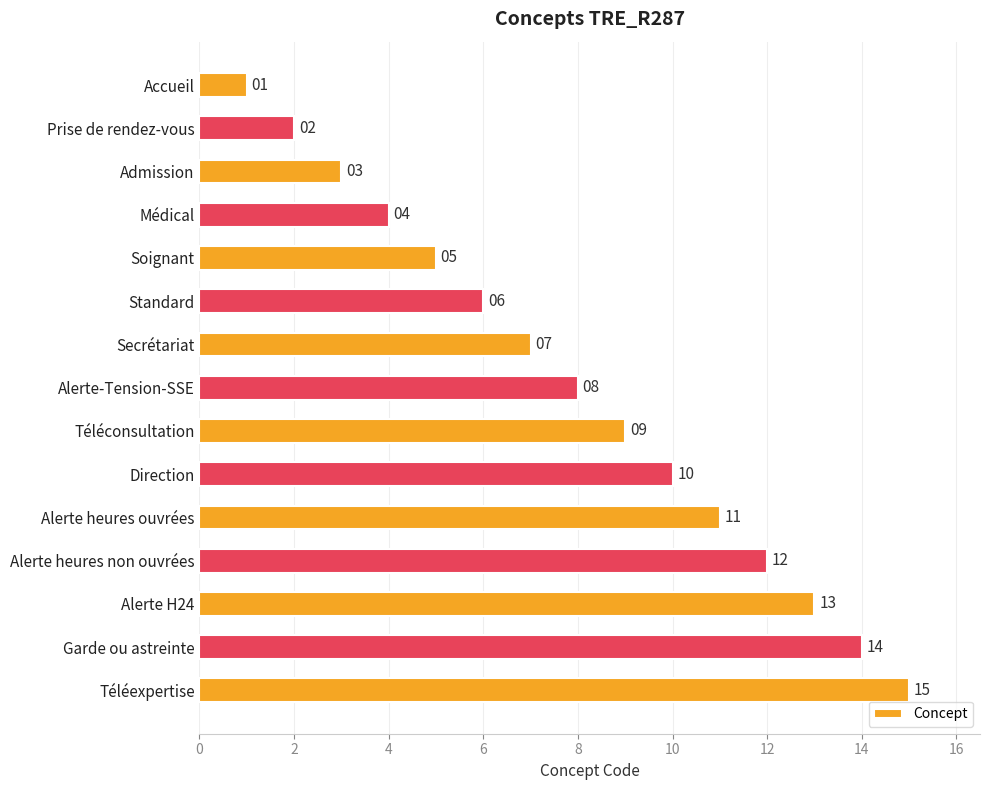

How many data points are less than 8?

7